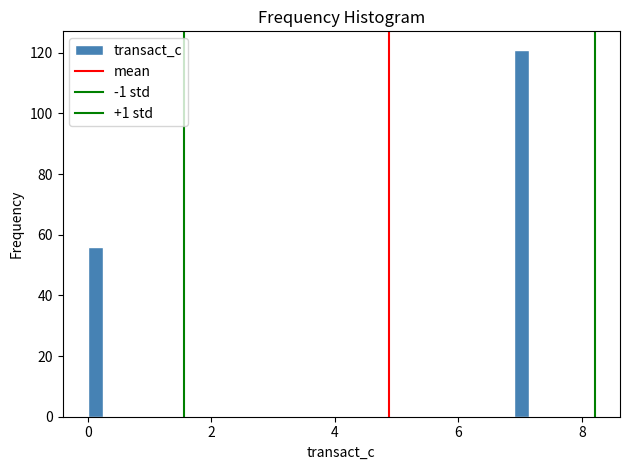

Around what value on the x-axis is the tallest bar? Give the approximate position of its centre, as read against the axis.

7.0